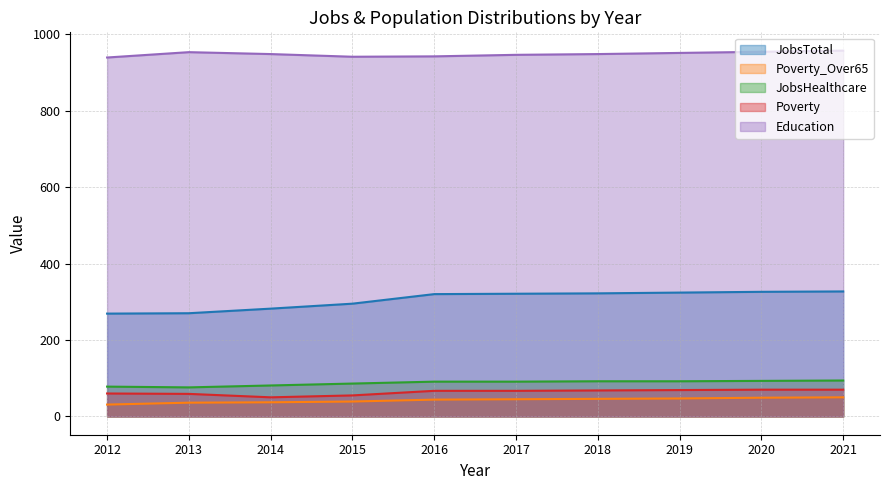

True or false: Poverty_Over65 and Education intersect in this chart.

False